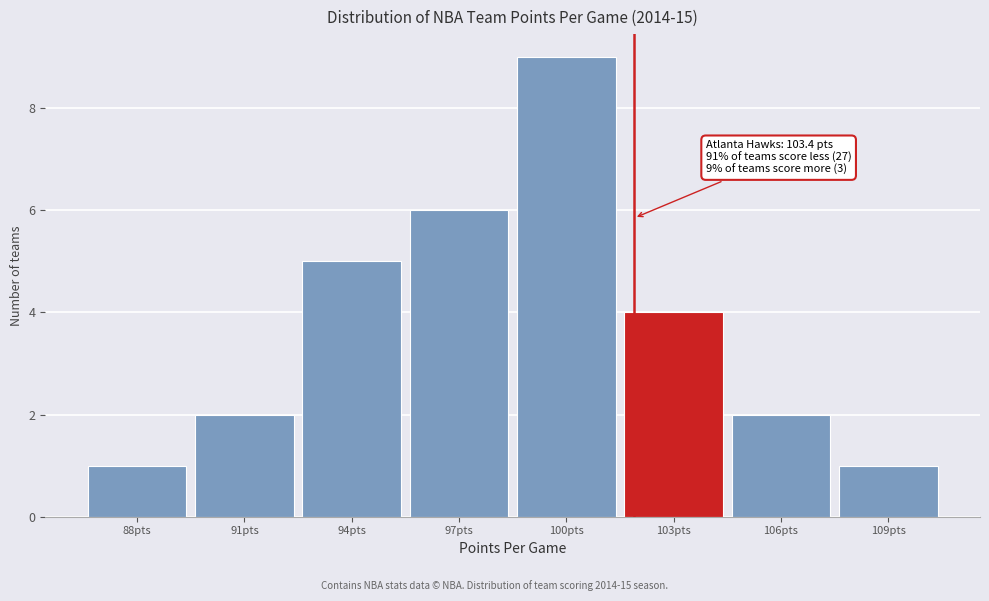

Reading right to left, list all the values displayed in this chart.

109pts=1	106pts=2	103pts=4	100pts=9	97pts=6	94pts=5	91pts=2	88pts=1